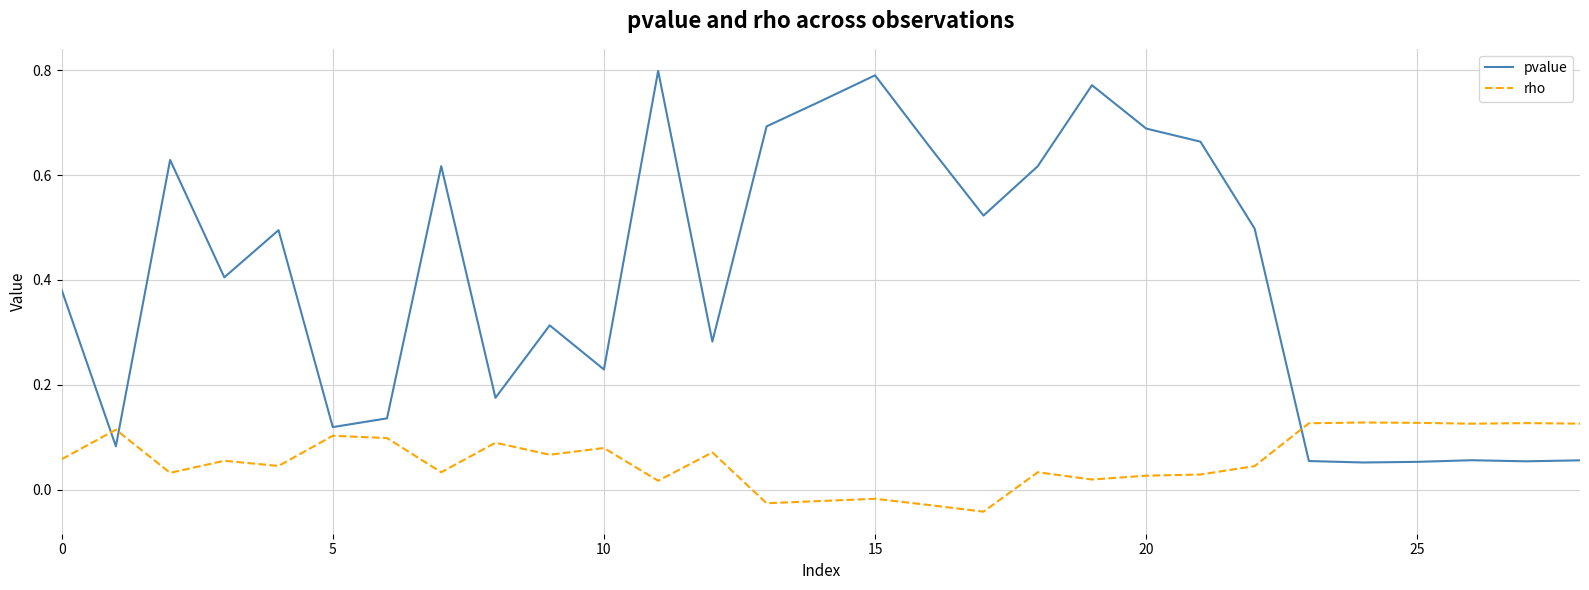

Rank the series by their maximum value, from lowest to highest.

rho, pvalue